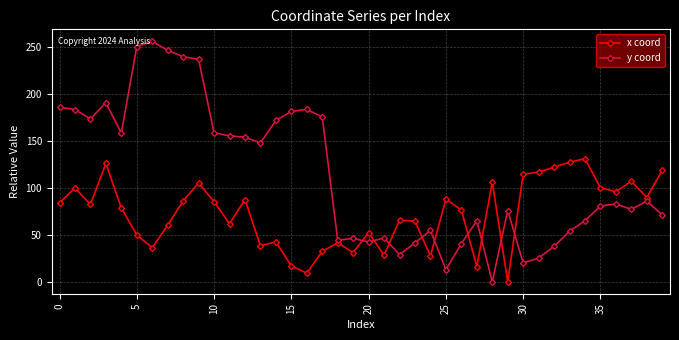

What is the highest value of the y coord series?

256.4